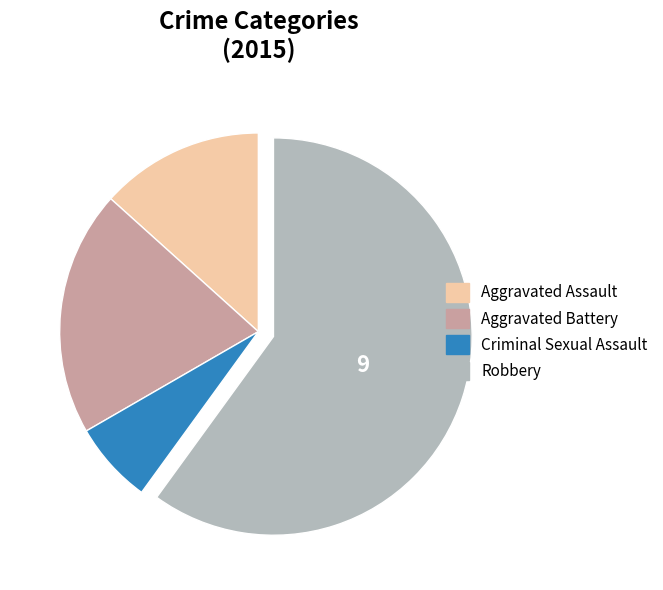

Which slice represents more than half of the pie?

Robbery